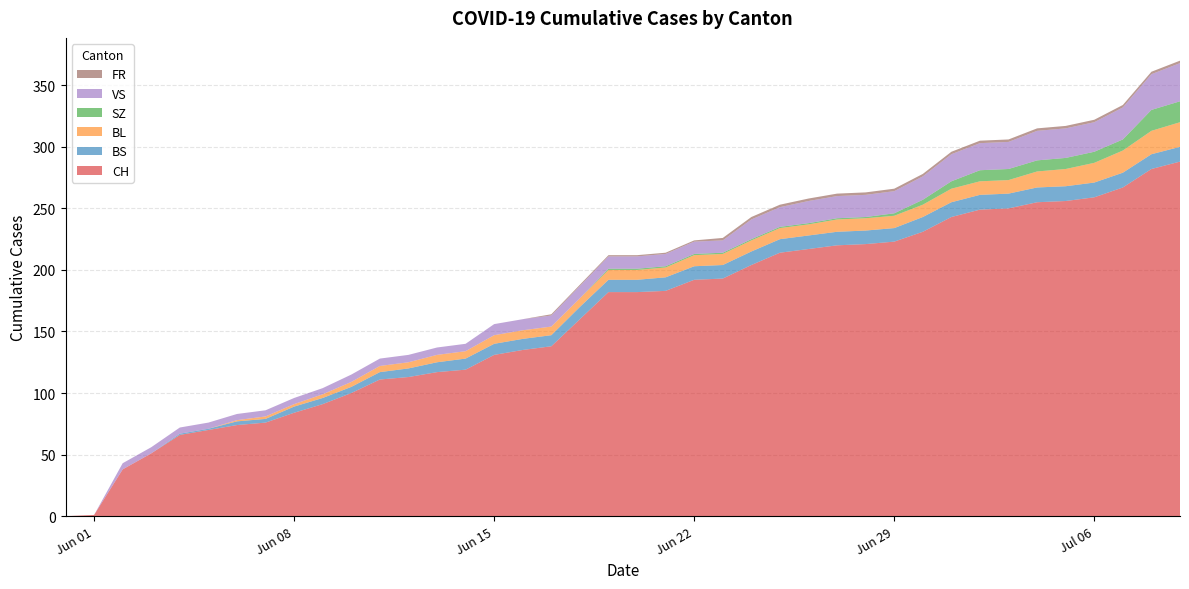

Reading left to right, transcribe all the data shown in this chart.

CH: 2020-05-31=0	2020-06-01=1	2020-06-02=38	2020-06-03=51	2020-06-04=66	2020-06-05=70	2020-06-06=74	2020-06-07=76	2020-06-08=84	2020-06-09=91	2020-06-10=100	2020-06-11=111	2020-06-12=113	2020-06-13=117	2020-06-14=119	2020-06-15=131	2020-06-16=135	2020-06-17=138	2020-06-18=160	2020-06-19=182	2020-06-20=182	2020-06-21=183	2020-06-22=192	2020-06-23=193	2020-06-24=204	2020-06-25=214	2020-06-26=217	2020-06-27=220	2020-06-28=221	2020-06-29=223	2020-06-30=231	2020-07-01=243	2020-07-02=249	2020-07-03=250	2020-07-04=255	2020-07-05=256	2020-07-06=259	2020-07-07=267	2020-07-08=282	2020-07-09=288
BS: 2020-05-31=0	2020-06-01=0	2020-06-02=0	2020-06-03=0	2020-06-04=1	2020-06-05=1	2020-06-06=3	2020-06-07=3	2020-06-08=5	2020-06-09=5	2020-06-10=5	2020-06-11=6	2020-06-12=7	2020-06-13=8	2020-06-14=9	2020-06-15=9	2020-06-16=9	2020-06-17=9	2020-06-18=10	2020-06-19=10	2020-06-20=10	2020-06-21=11	2020-06-22=11	2020-06-23=11	2020-06-24=11	2020-06-25=11	2020-06-26=11	2020-06-27=11	2020-06-28=11	2020-06-29=11	2020-06-30=12	2020-07-01=12	2020-07-02=12	2020-07-03=12	2020-07-04=12	2020-07-05=12	2020-07-06=12	2020-07-07=12	2020-07-08=12	2020-07-09=12
BL: 2020-05-31=0	2020-06-01=0	2020-06-02=0	2020-06-03=0	2020-06-04=0	2020-06-05=0	2020-06-06=1	2020-06-07=2	2020-06-08=2	2020-06-09=3	2020-06-10=4	2020-06-11=5	2020-06-12=5	2020-06-13=6	2020-06-14=6	2020-06-15=7	2020-06-16=7	2020-06-17=7	2020-06-18=7	2020-06-19=8	2020-06-20=8	2020-06-21=8	2020-06-22=9	2020-06-23=9	2020-06-24=9	2020-06-25=9	2020-06-26=9	2020-06-27=10	2020-06-28=10	2020-06-29=10	2020-06-30=10	2020-07-01=11	2020-07-02=11	2020-07-03=11	2020-07-04=13	2020-07-05=14	2020-07-06=16	2020-07-07=18	2020-07-08=19	2020-07-09=20
SZ: 2020-05-31=0	2020-06-01=0	2020-06-02=0	2020-06-03=0	2020-06-04=0	2020-06-05=0	2020-06-06=0	2020-06-07=0	2020-06-08=0	2020-06-09=0	2020-06-10=0	2020-06-11=0	2020-06-12=0	2020-06-13=0	2020-06-14=0	2020-06-15=0	2020-06-16=0	2020-06-17=0	2020-06-18=0	2020-06-19=1	2020-06-20=1	2020-06-21=1	2020-06-22=1	2020-06-23=1	2020-06-24=1	2020-06-25=1	2020-06-26=1	2020-06-27=1	2020-06-28=1	2020-06-29=2	2020-06-30=4	2020-07-01=6	2020-07-02=9	2020-07-03=9	2020-07-04=9	2020-07-05=9	2020-07-06=9	2020-07-07=9	2020-07-08=17	2020-07-09=17
VS: 2020-05-31=0	2020-06-01=0	2020-06-02=5	2020-06-03=5	2020-06-04=5	2020-06-05=5	2020-06-06=5	2020-06-07=5	2020-06-08=5	2020-06-09=5	2020-06-10=6	2020-06-11=6	2020-06-12=6	2020-06-13=6	2020-06-14=6	2020-06-15=9	2020-06-16=9	2020-06-17=9	2020-06-18=10	2020-06-19=10	2020-06-20=10	2020-06-21=10	2020-06-22=10	2020-06-23=10	2020-06-24=16	2020-06-25=16	2020-06-26=18	2020-06-27=18	2020-06-28=18	2020-06-29=18	2020-06-30=19	2020-07-01=22	2020-07-02=22	2020-07-03=22	2020-07-04=24	2020-07-05=24	2020-07-06=24	2020-07-07=26	2020-07-08=29	2020-07-09=31
FR: 2020-05-31=0	2020-06-01=0	2020-06-02=0	2020-06-03=0	2020-06-04=0	2020-06-05=0	2020-06-06=0	2020-06-07=0	2020-06-08=0	2020-06-09=0	2020-06-10=0	2020-06-11=0	2020-06-12=0	2020-06-13=0	2020-06-14=0	2020-06-15=0	2020-06-16=0	2020-06-17=1	2020-06-18=1	2020-06-19=1	2020-06-20=1	2020-06-21=1	2020-06-22=1	2020-06-23=2	2020-06-24=2	2020-06-25=2	2020-06-26=2	2020-06-27=2	2020-06-28=2	2020-06-29=2	2020-06-30=2	2020-07-01=2	2020-07-02=2	2020-07-03=2	2020-07-04=2	2020-07-05=2	2020-07-06=2	2020-07-07=2	2020-07-08=2	2020-07-09=2